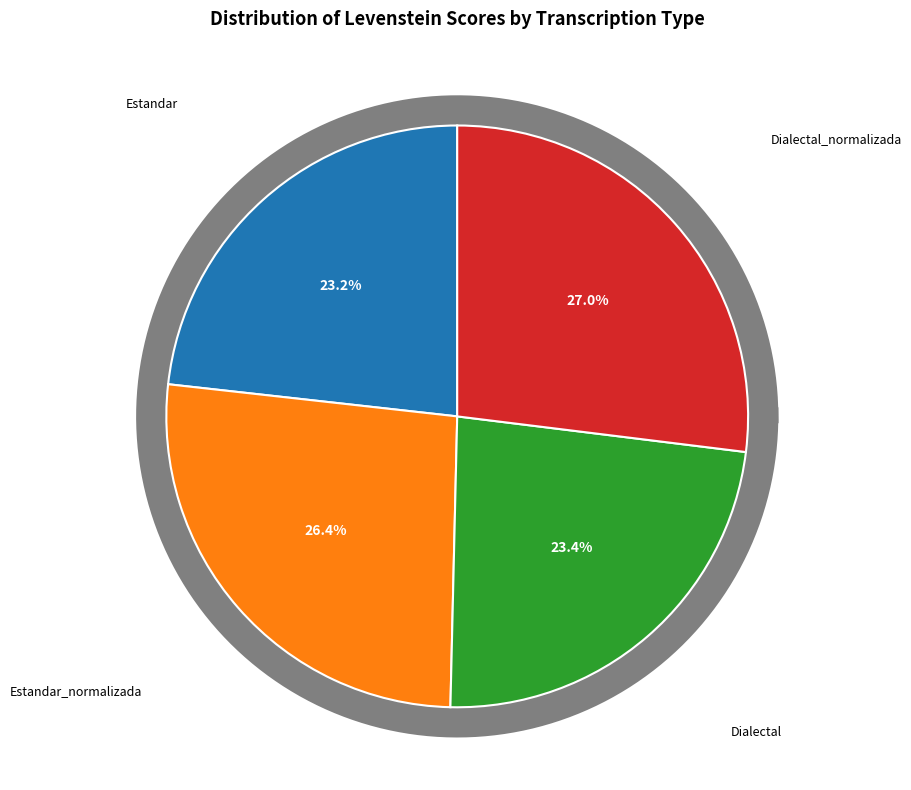

To the nearest percent, what is the average slice percentage?

25%